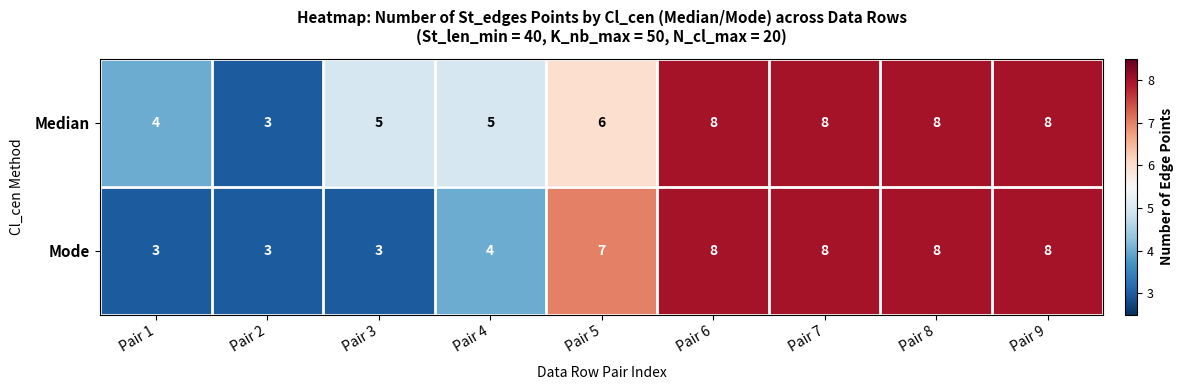

True or false: Mode has a value of 13 at Pair 7.

False